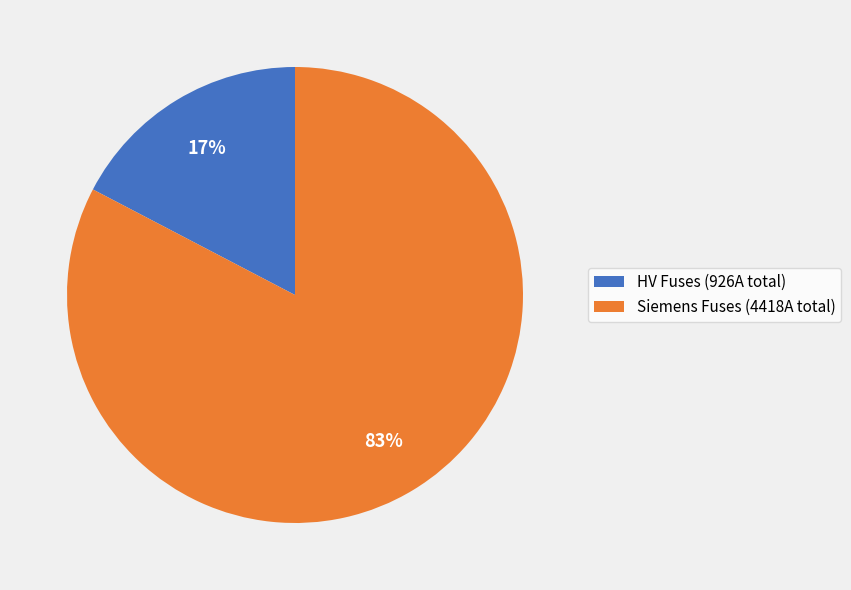

To the nearest percent, what is the combined percentage of HV Fuses (926A total) and Siemens Fuses (4418A total)?

100%